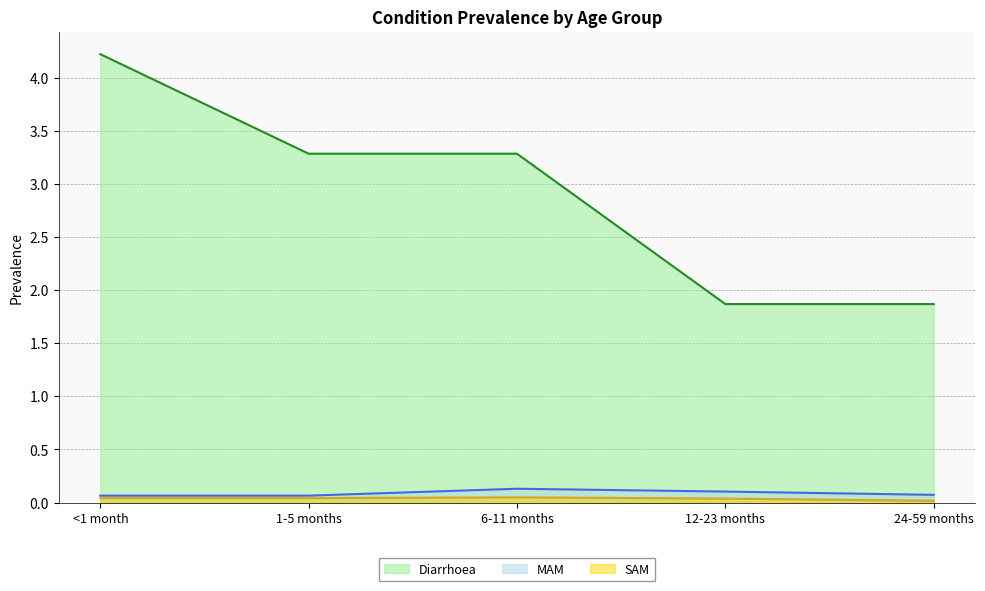

What are all the series names shown in the legend?

Diarrhoea, MAM, SAM